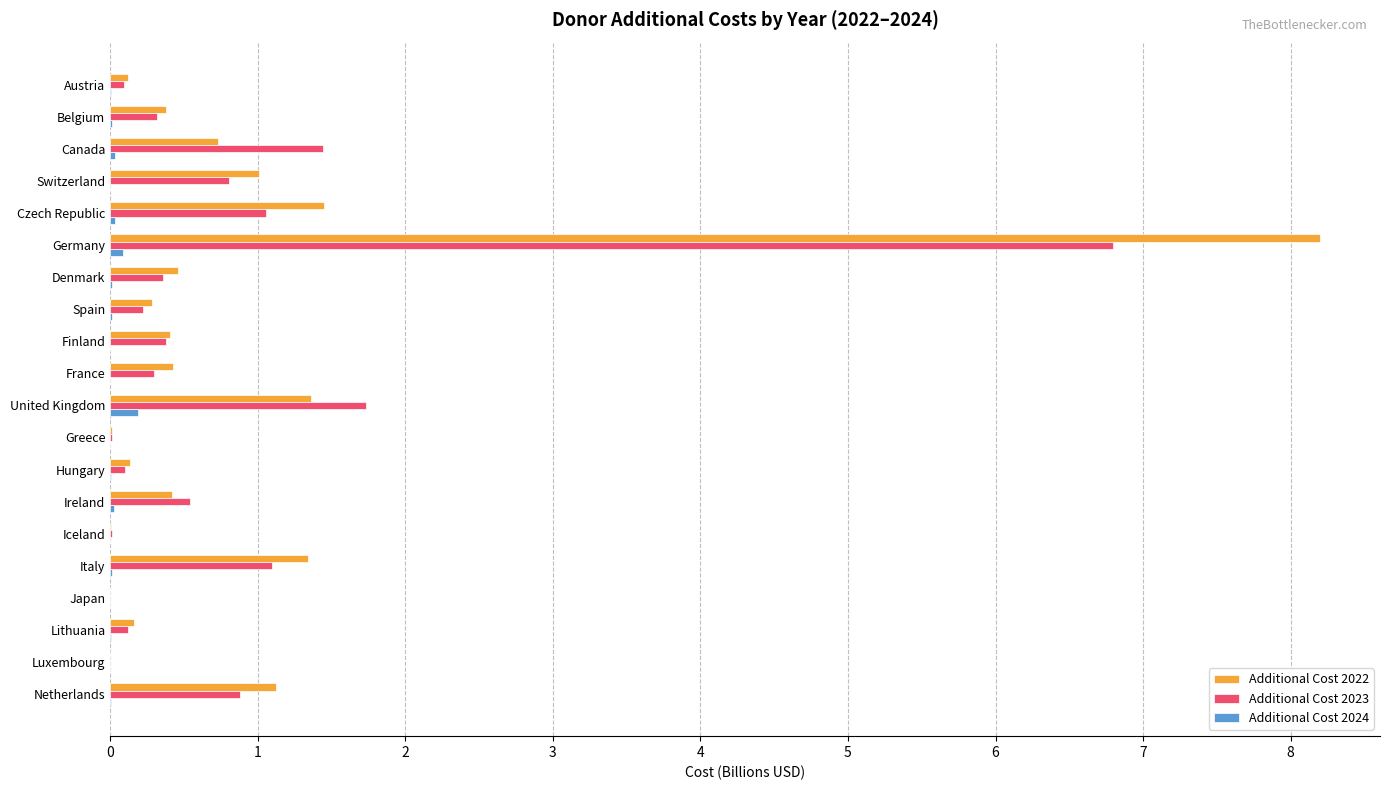

At which label does Additional Cost 2022 reach its peak?

Germany